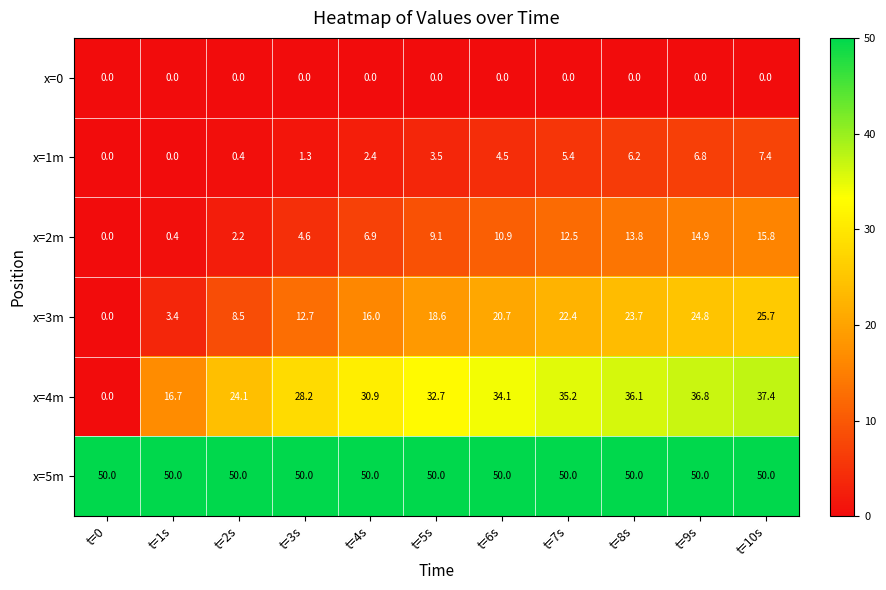

True or false: x=1m has a value of 1.1 at t=7s.

False